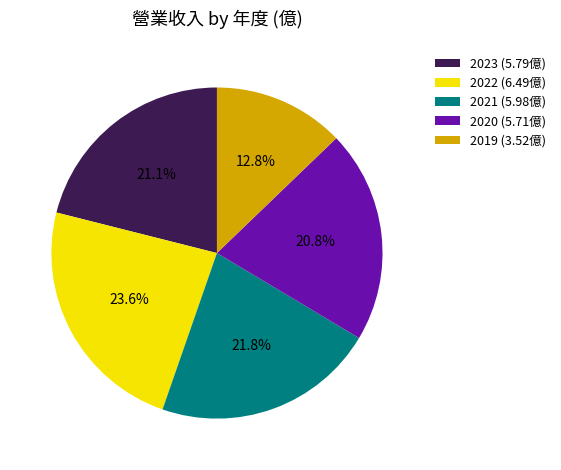

Is it true that 2019 is 13% of the pie?

True